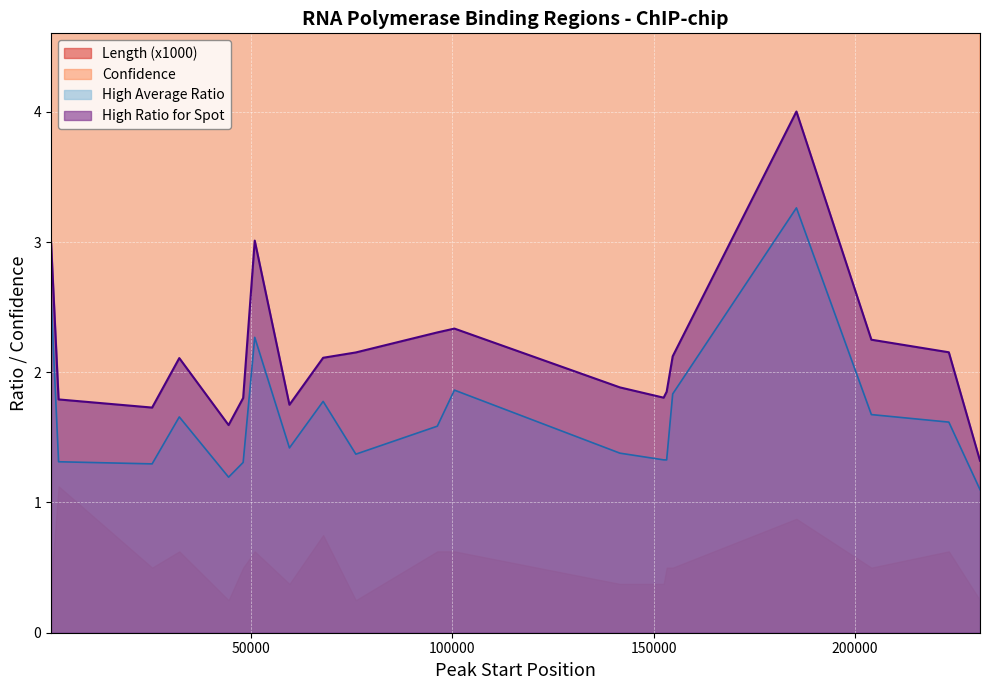

What is the lowest value of the High Average Ratio series?

1.1